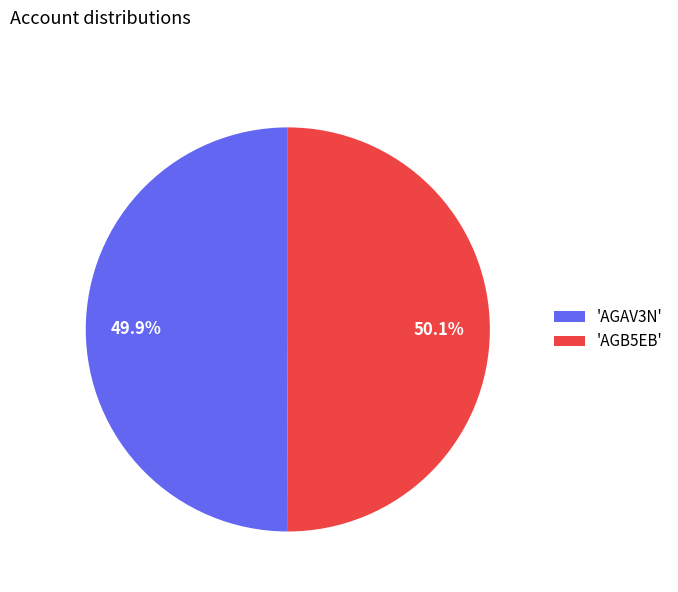

Approximately how many times larger is the value at 'AGB5EB' compared to 'AGAV3N'?

1.0